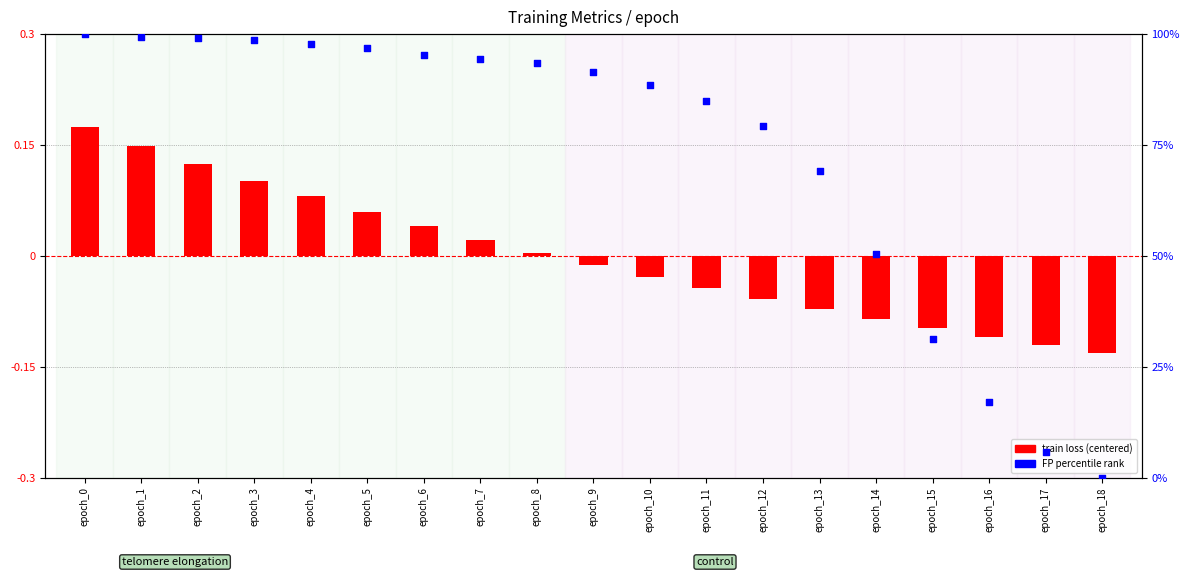

At how many categories does at least one series exceed 42?

15